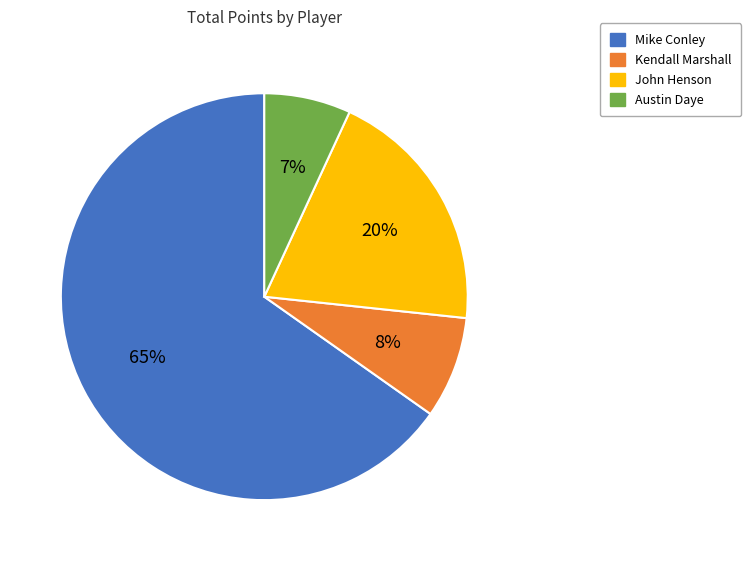

True or false: John Henson accounts for 20% of the total.

True